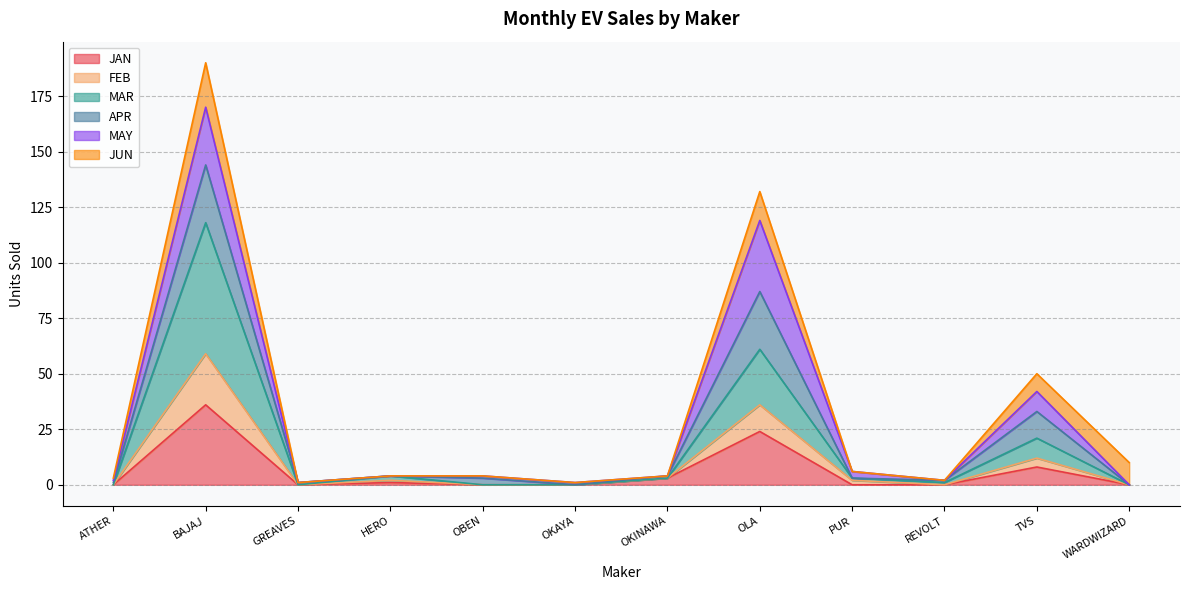

Which category has the highest value in the JAN series?

BAJAJ